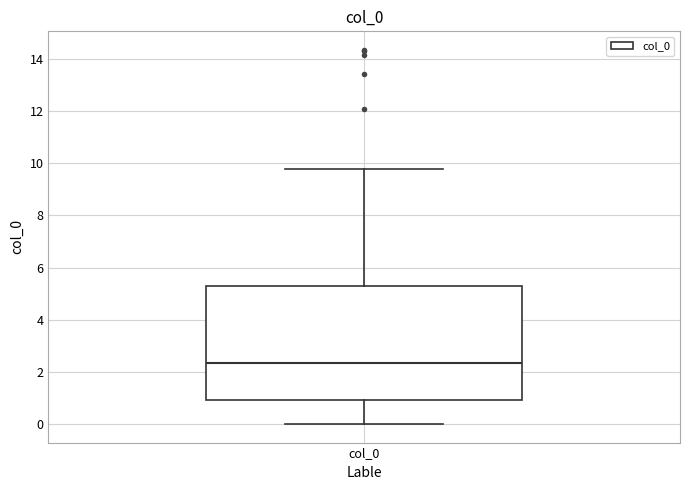

Where does the upper whisker of the box for col_0 end on the y-axis? The values are not printed on the chart, so give them approximately, as read against the axis.

9.8